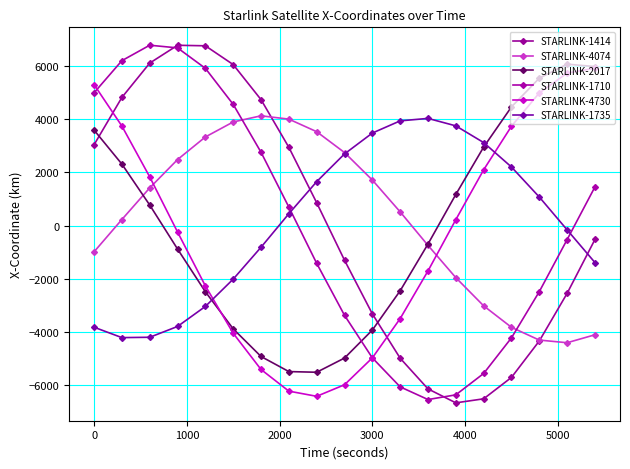

How many lines are shown in the chart?

6